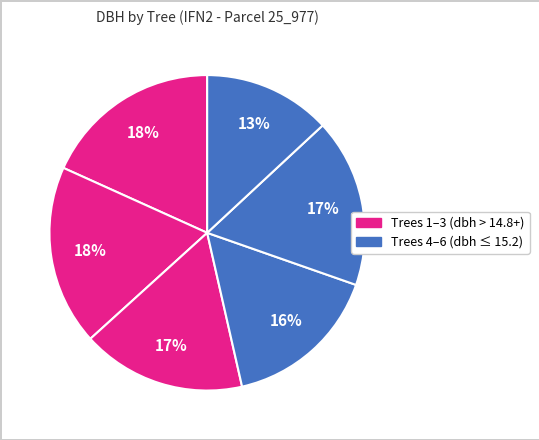

How many slices are in this pie chart?

6